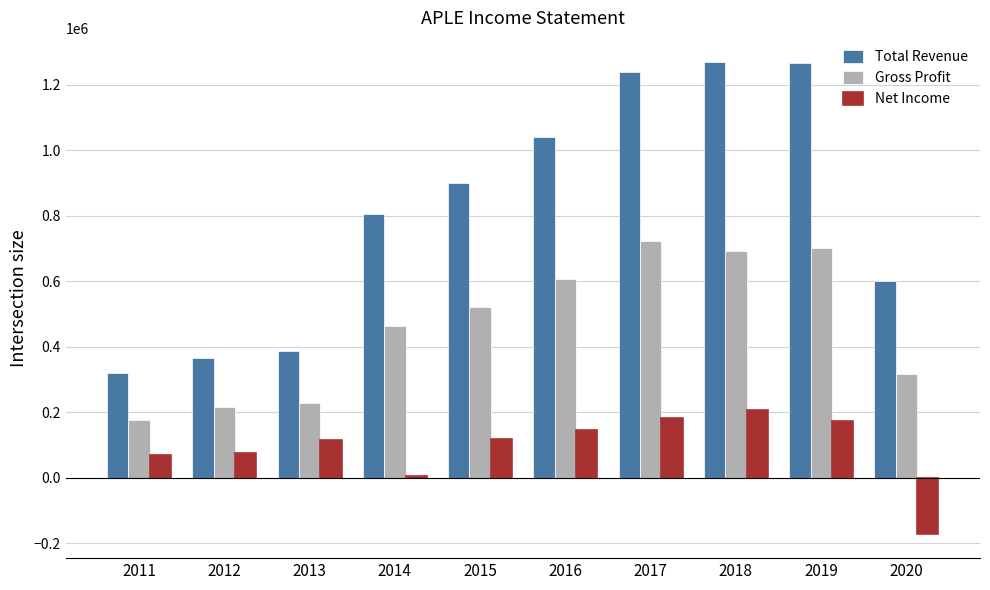

What is the maximum value shown in the chart?

1270600